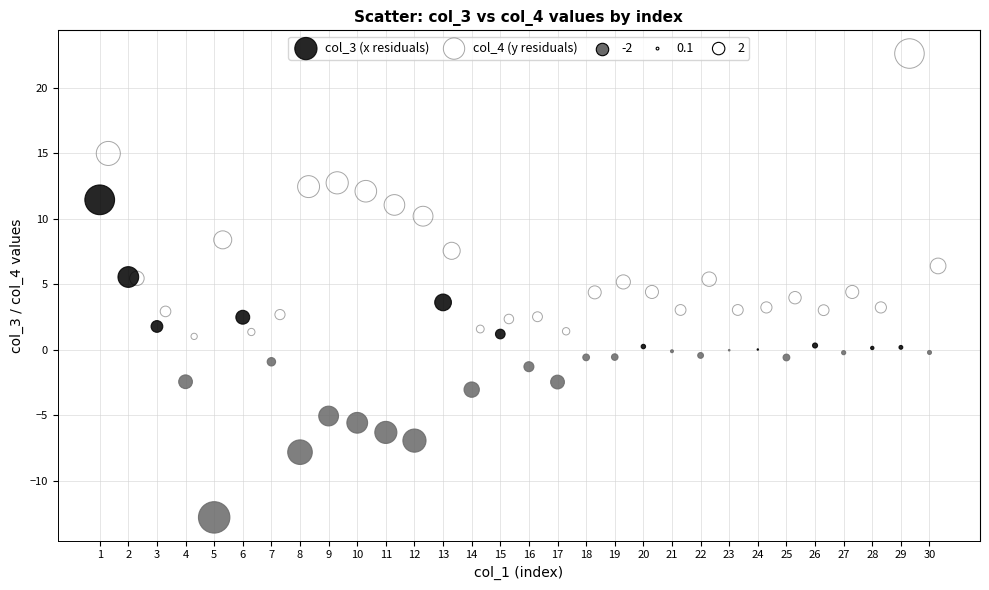

Which series reaches the maximum Y coordinate?

col_4 (y residuals)